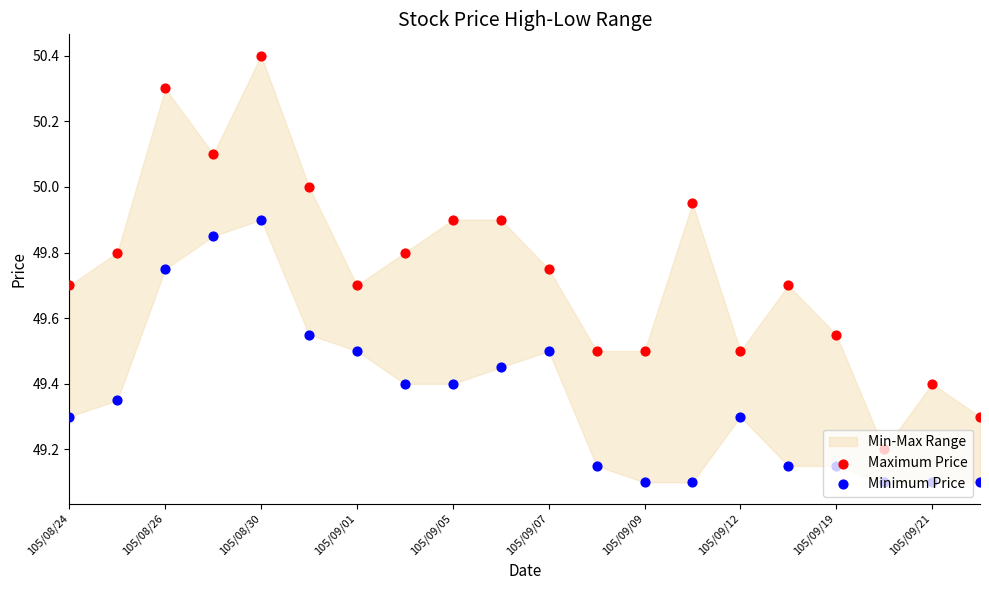

Is the value of Minimum Price at 105/08/30 greater than the value of Maximum Price at 19?

Yes